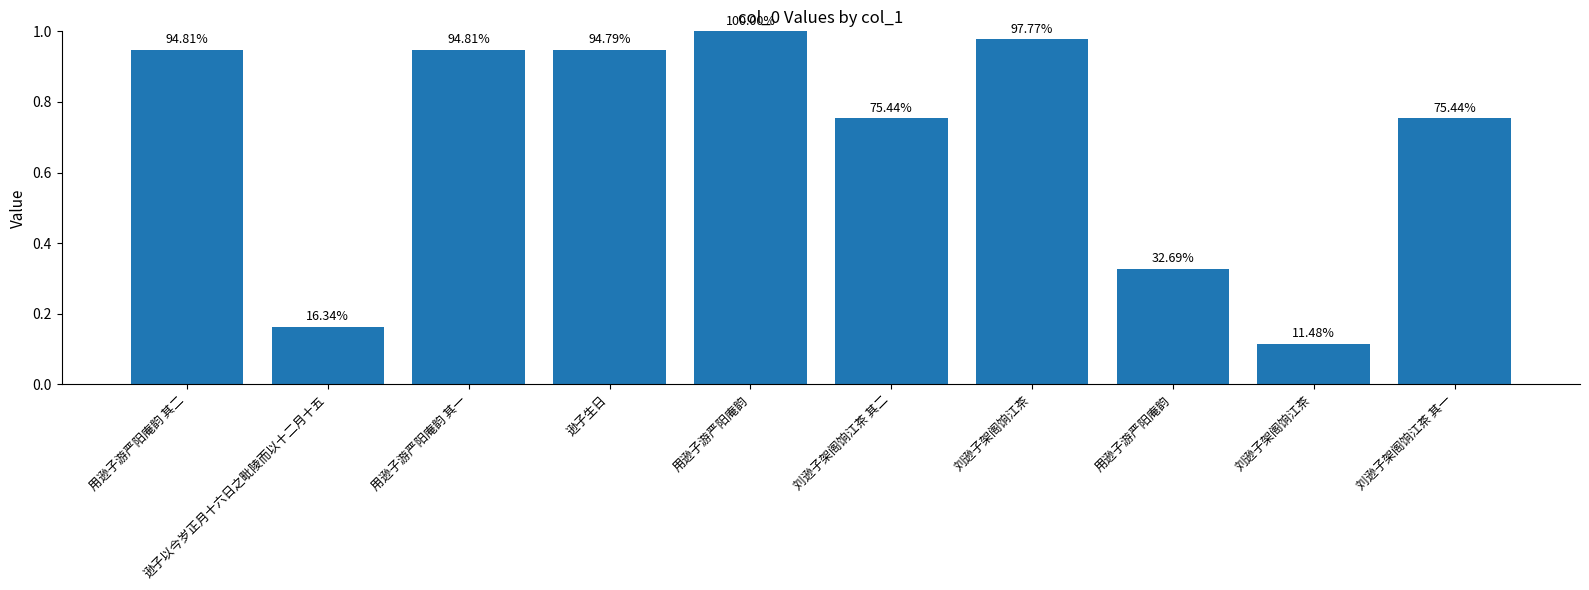

How many bars are there in total?

10